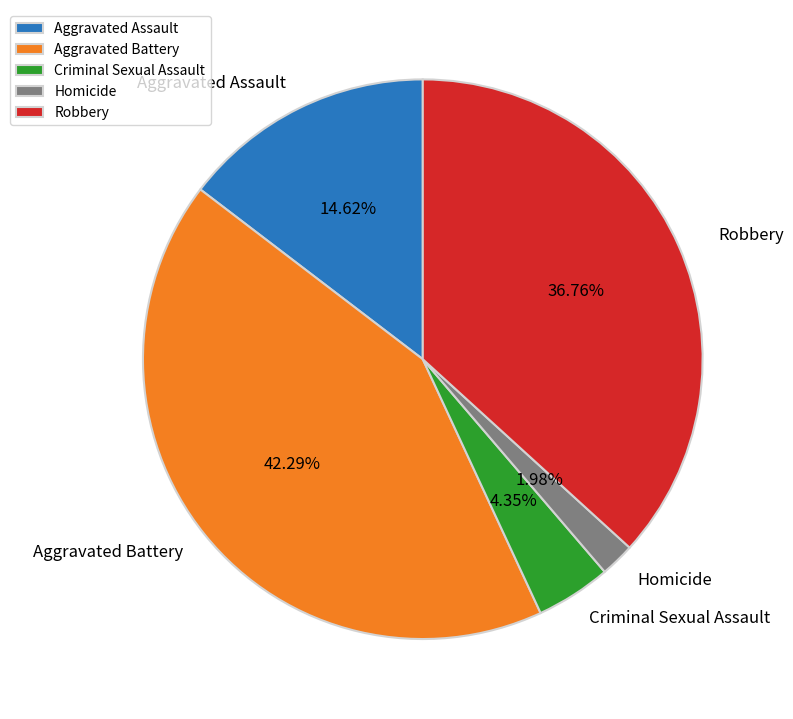

To the nearest percent, what is the average slice percentage?

20%